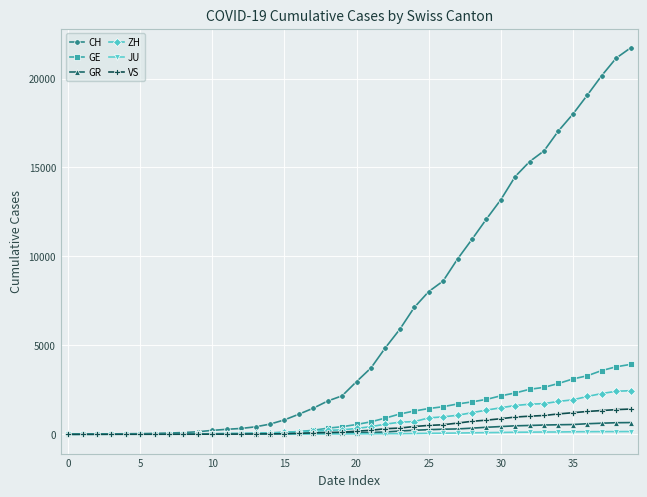

Which series has the widest spread of values?

CH